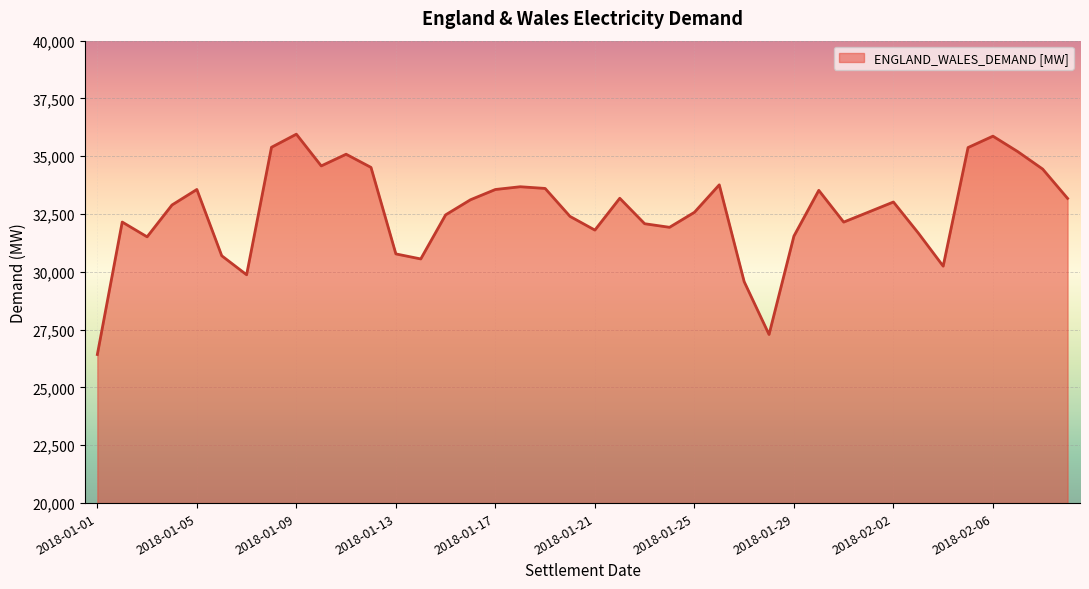

What is the difference between the maximum and minimum values?

9529.3